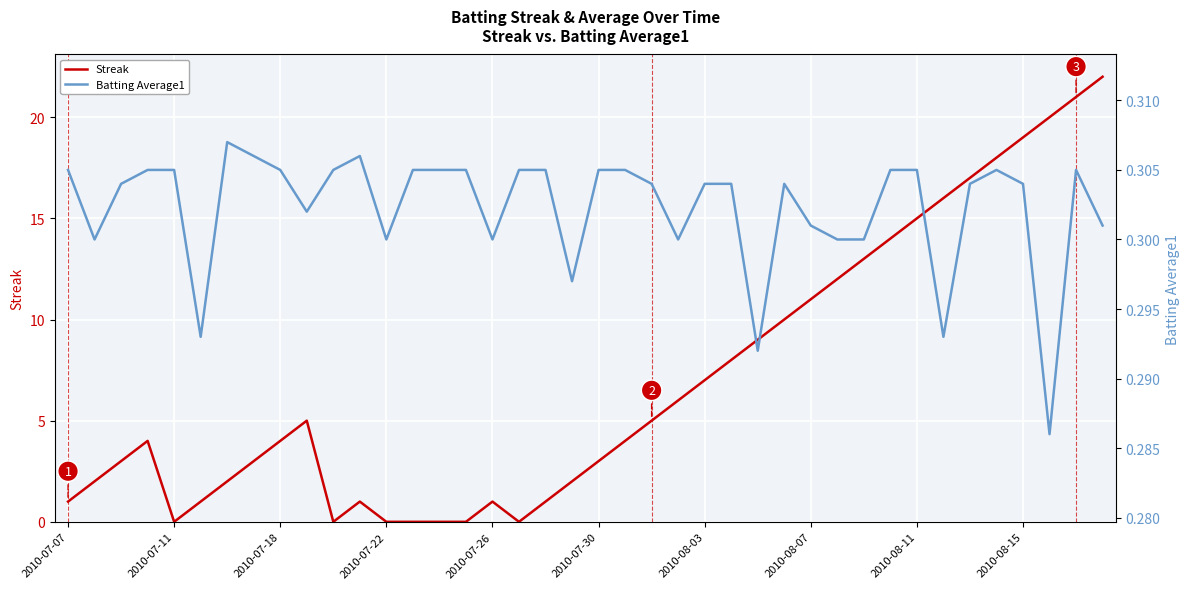

What is the difference between the second highest and second lowest values in the Streak series?

21